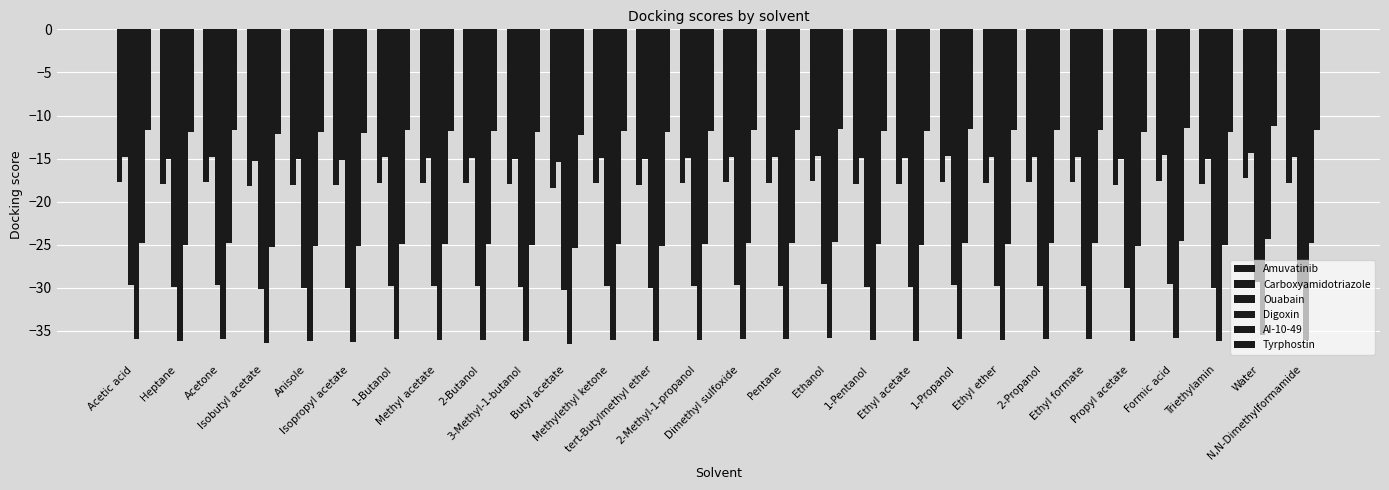

At which category is the sum across all series the highest?

Water